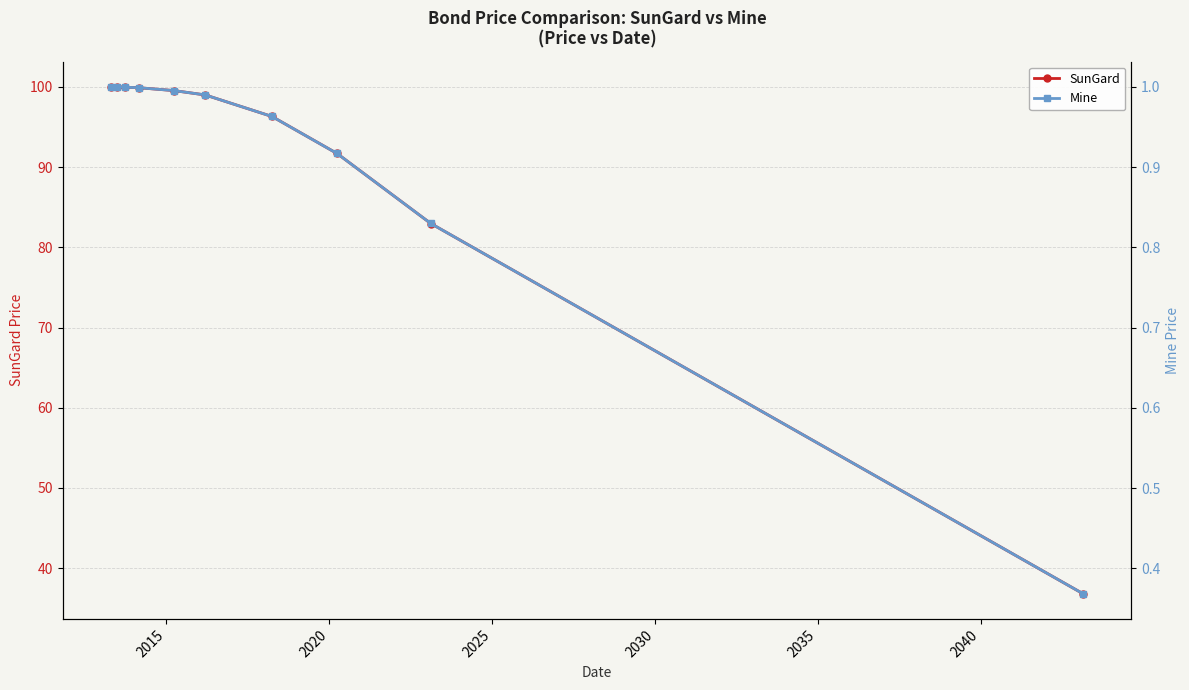

What is the value of the SunGard point at the 3rd from the left?

100.0